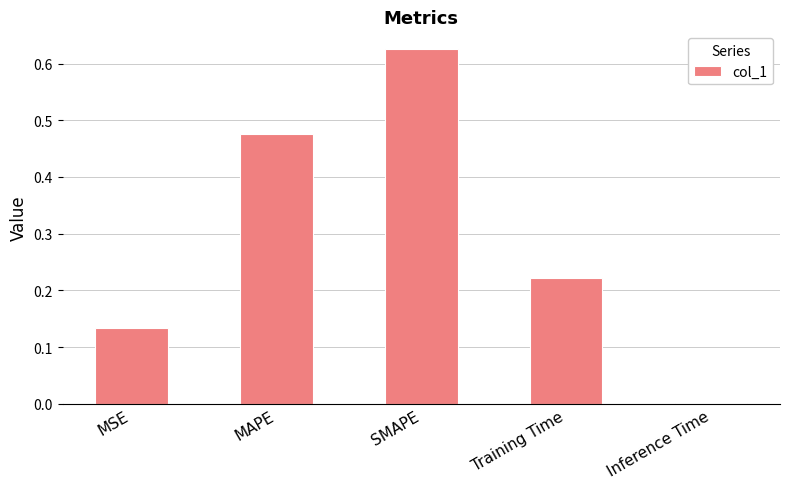

Which has a higher value, SMAPE or Training Time?

SMAPE